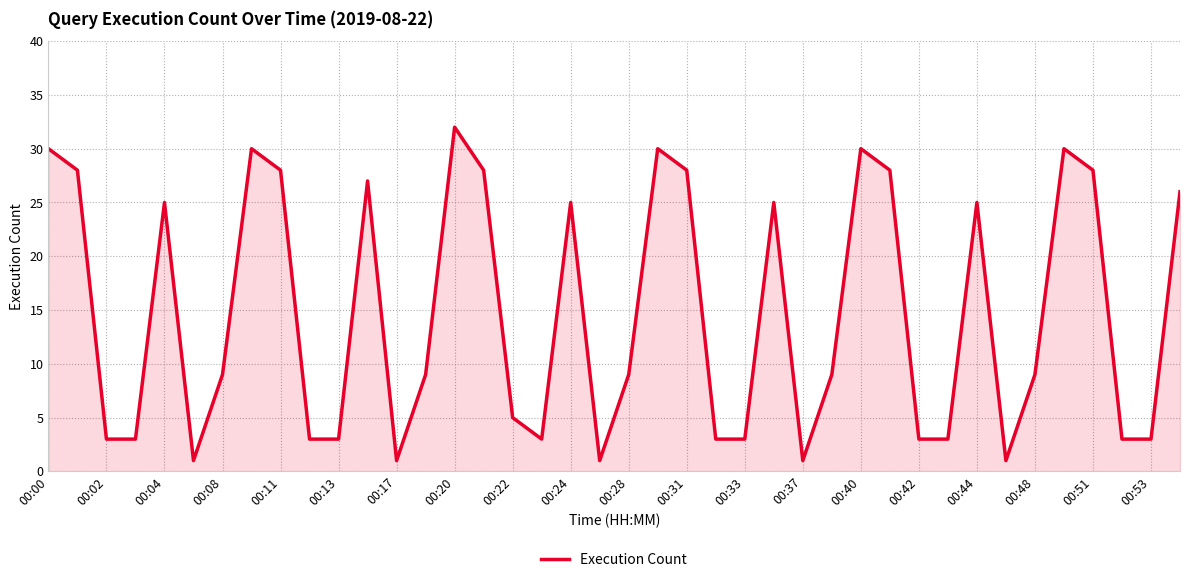

What is the maximum value shown in the chart?

32